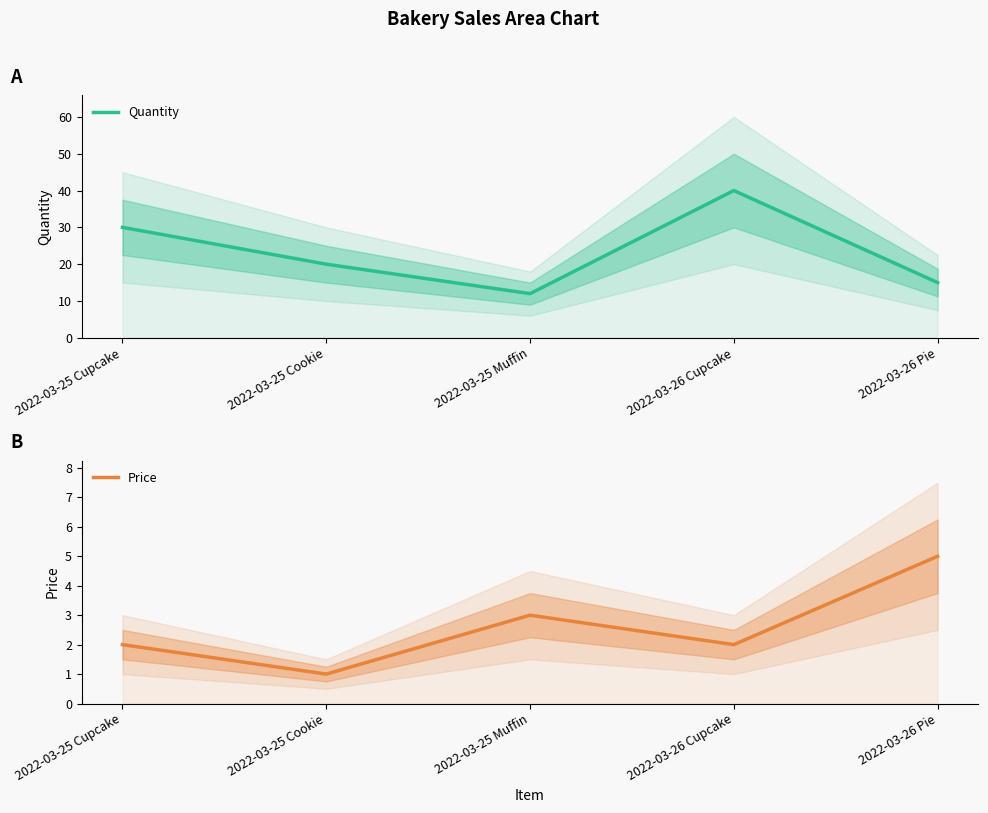

Which label corresponds to the largest value in the chart?

2022-03-26 Cupcake